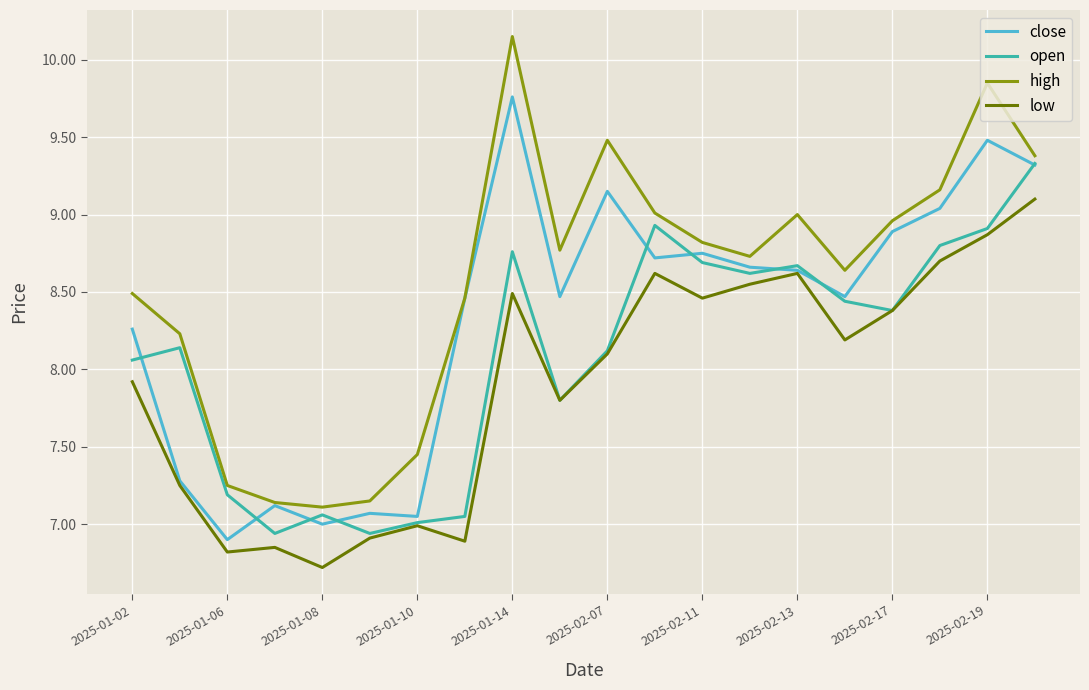

What is the minimum value shown in the chart?

6.7